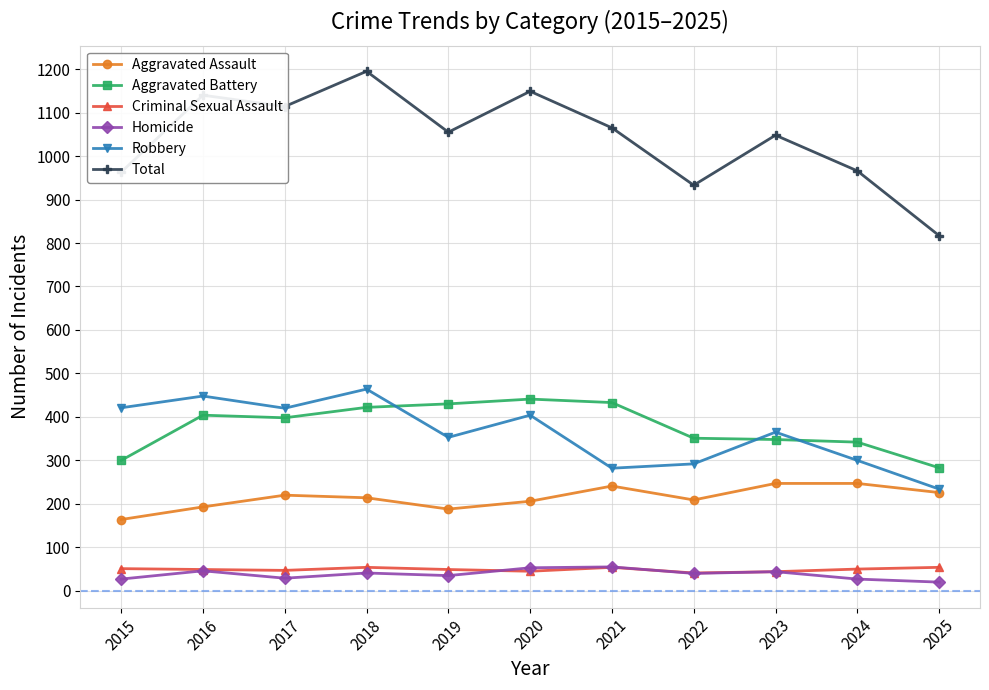

What is the value of the Robbery point at the 9th from the left?

365